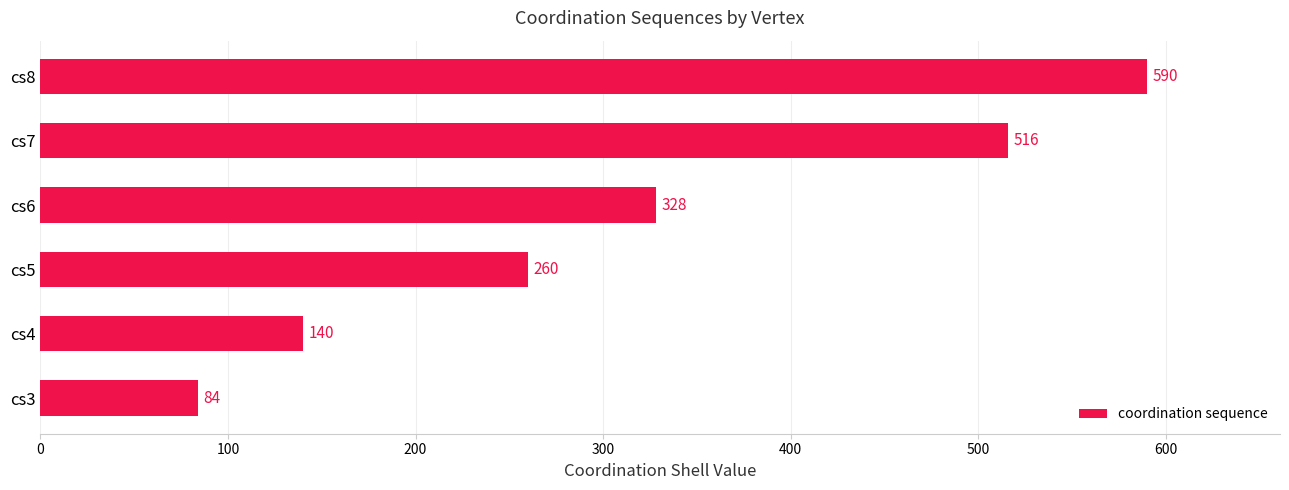

How many values are between 140 and 516?

4